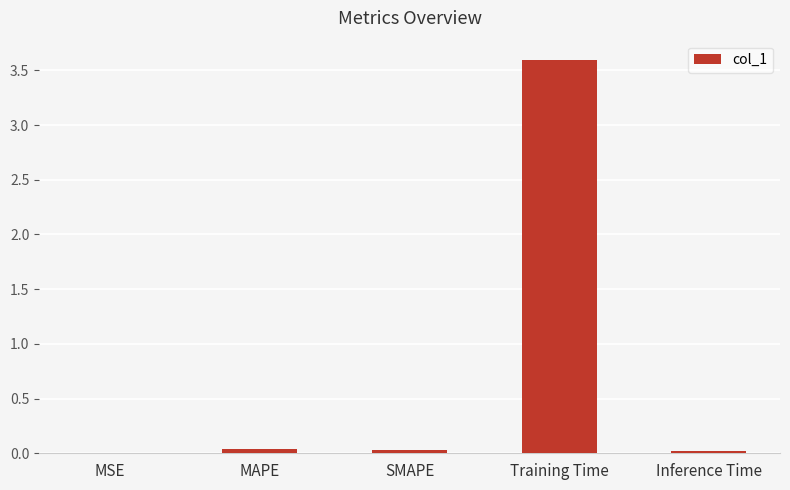

What is the average value?

0.7